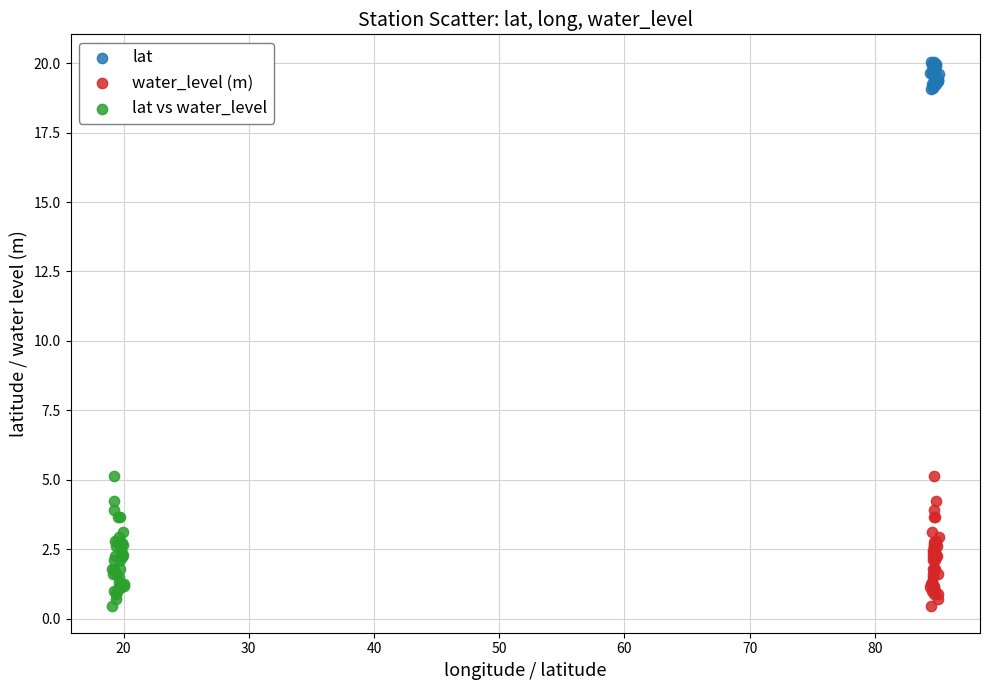

Which series reaches the maximum Y coordinate?

lat